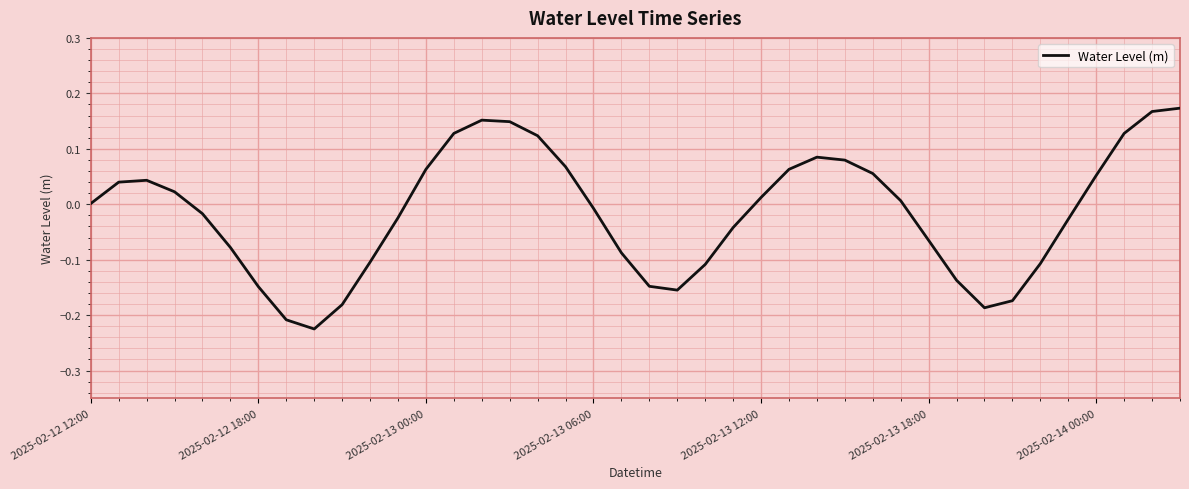

What is the difference between the maximum and minimum values?

0.4